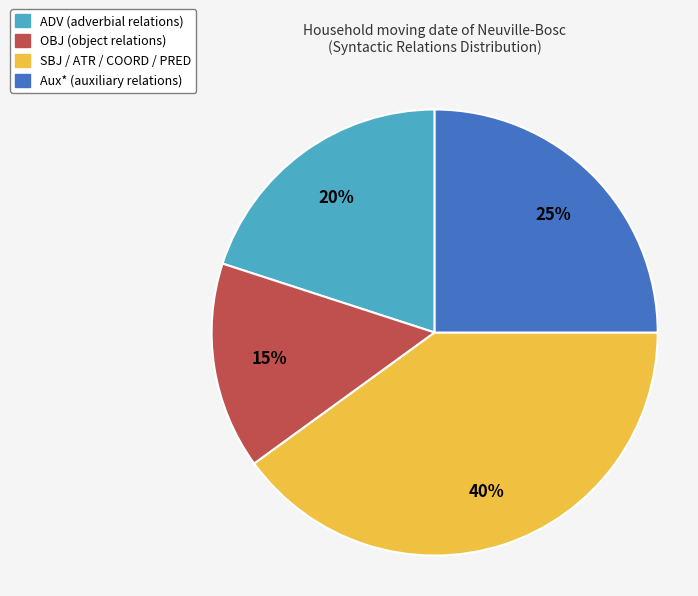

How many slices are in this pie chart?

4